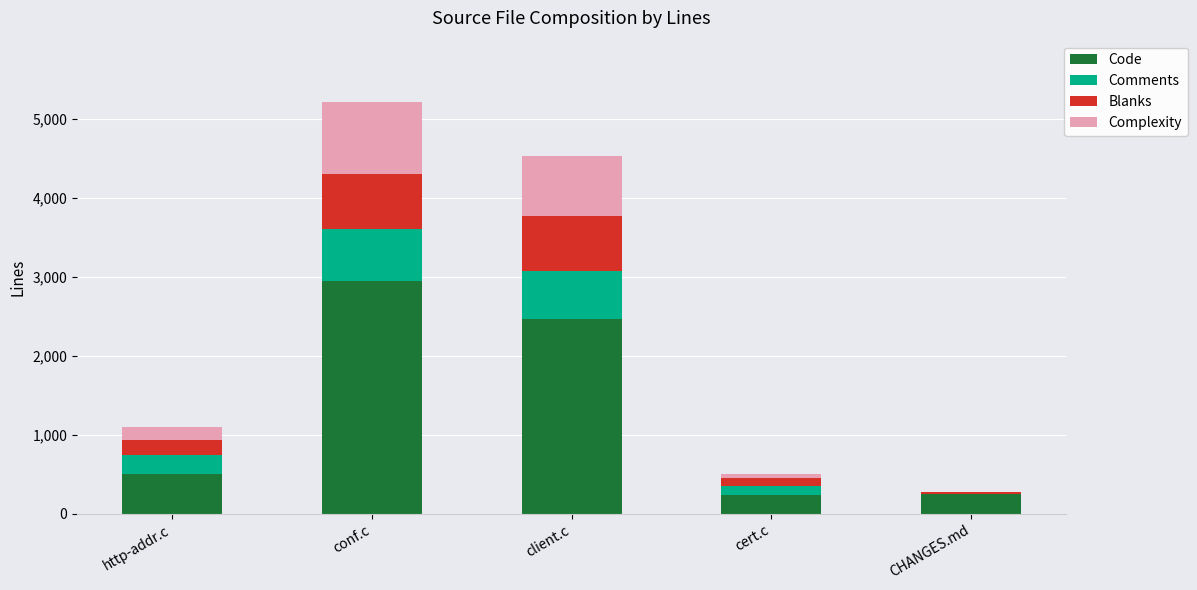

What is the average value of the Code series?

1284